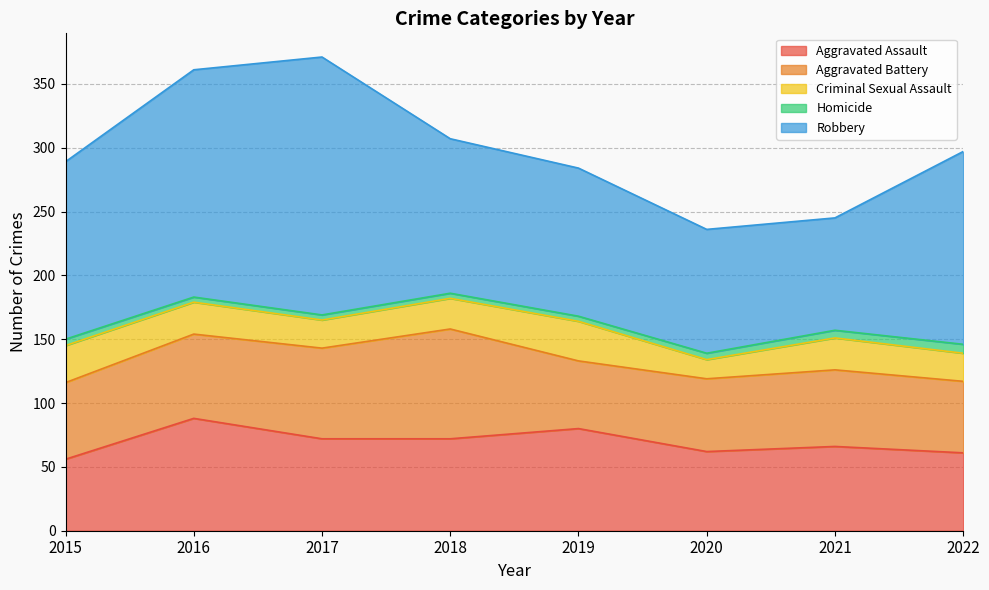

At how many categories does at least one series exceed 87?

8